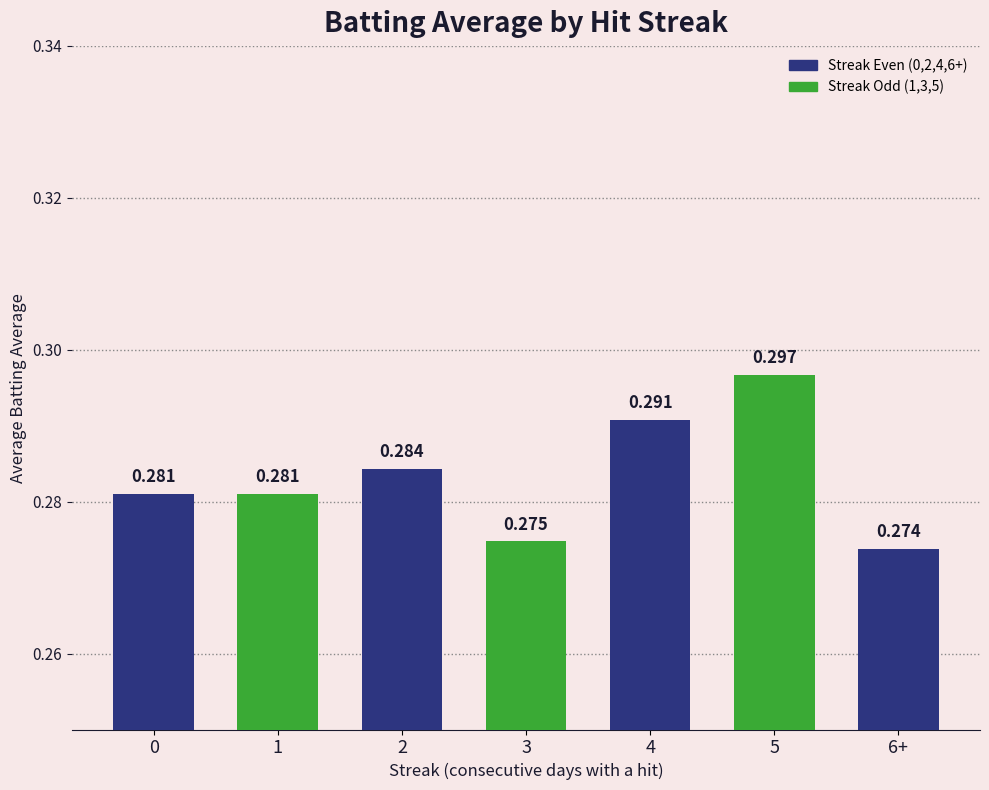

What is the label of the 3rd bar from the left?

2